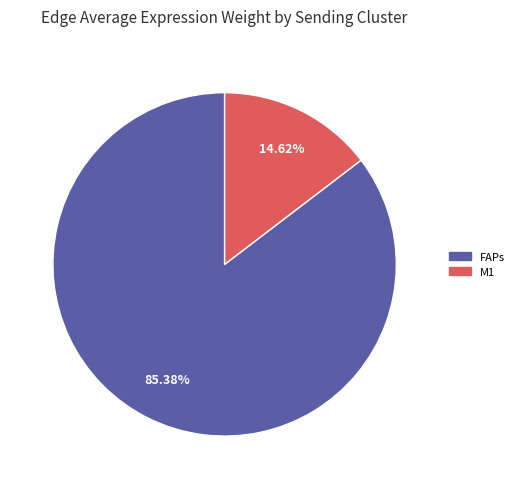

Rank the categories by value from highest to lowest.

FAPs, M1